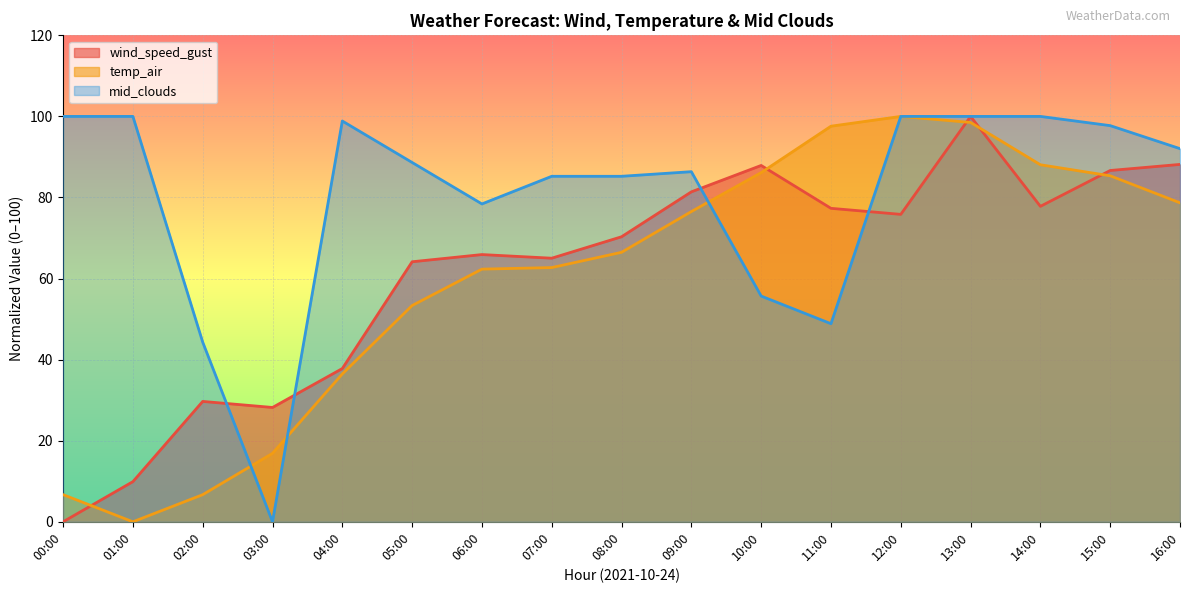

Where is mid_clouds nearest to the value 50?

11:00